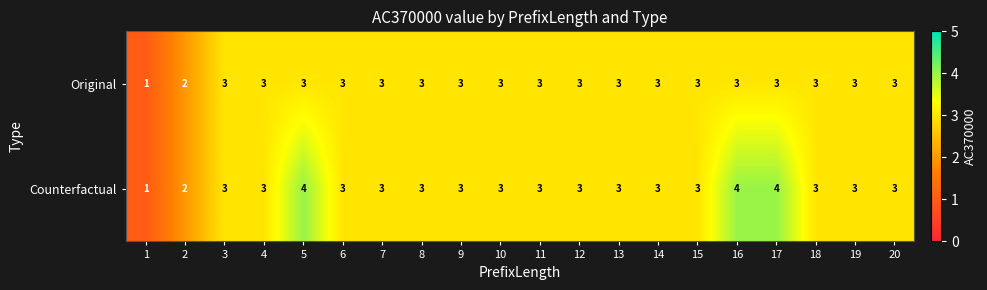

Which category has the lowest value across all series?

1